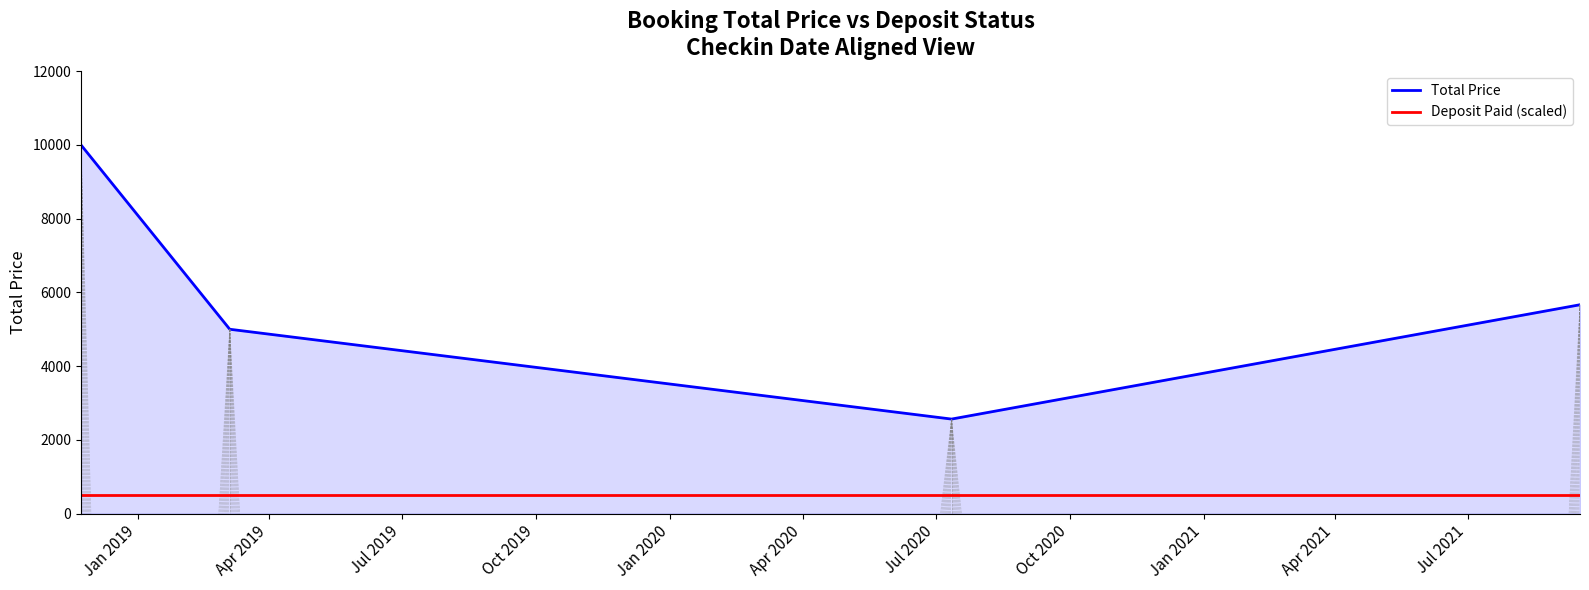

List the series in order of their overall mean, lowest first.

Deposit Paid (scaled), Total Price